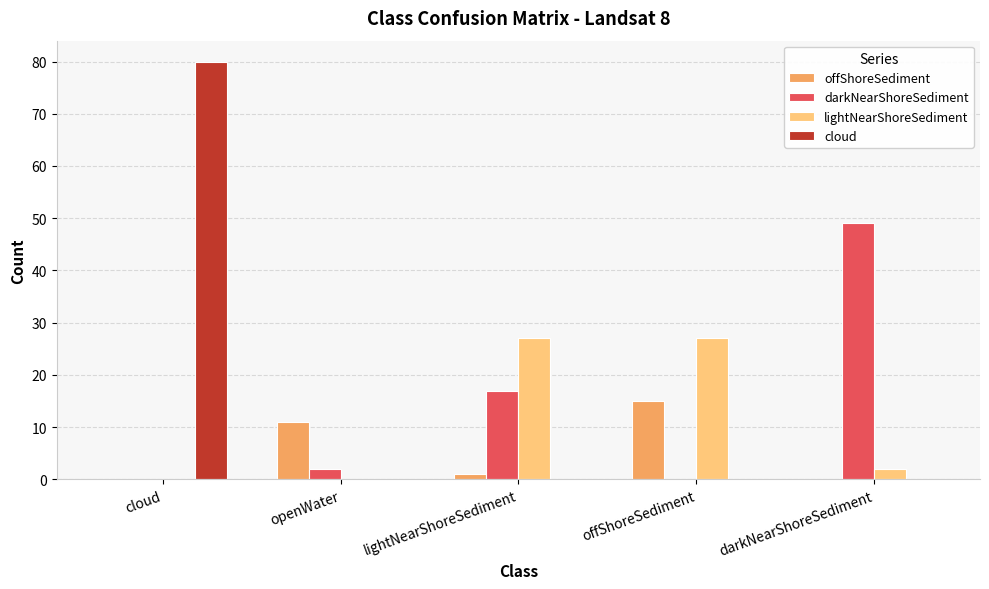

Between cloud and darkNearShoreSediment, which series saw the biggest shift?

cloud